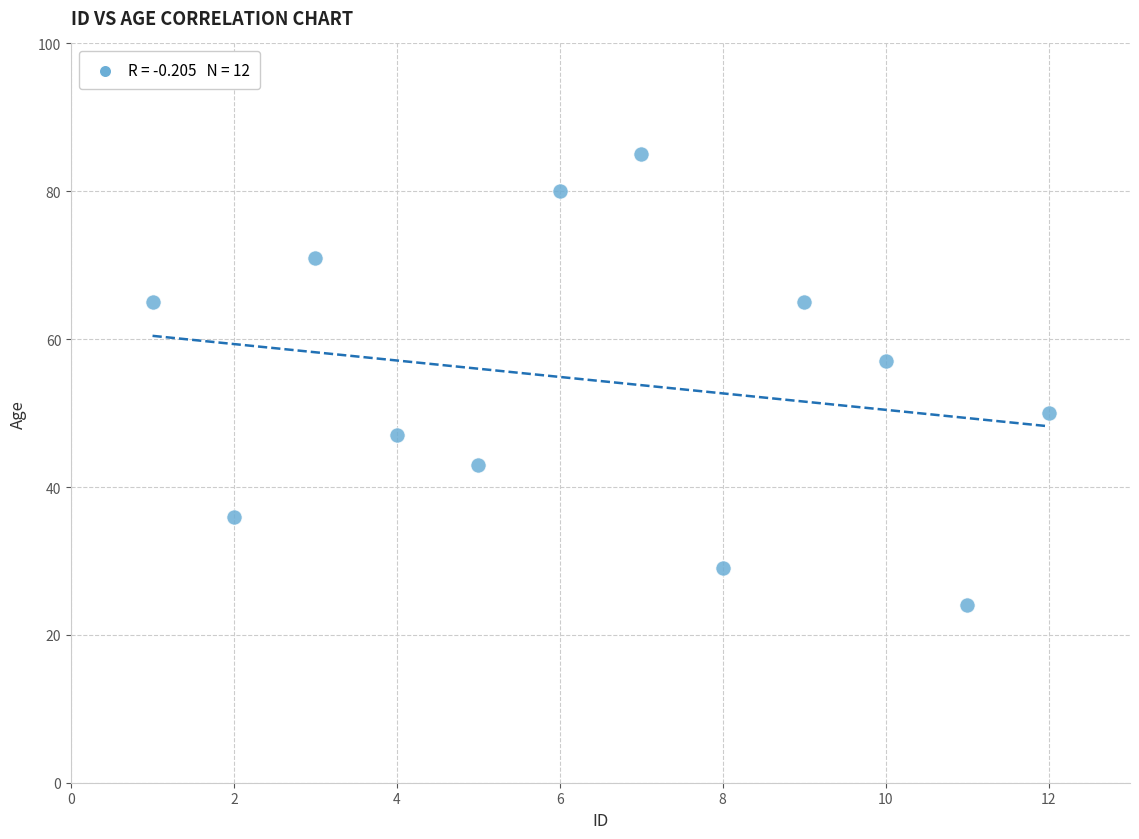

What Y value in the scatter plot is closest to 54?

57